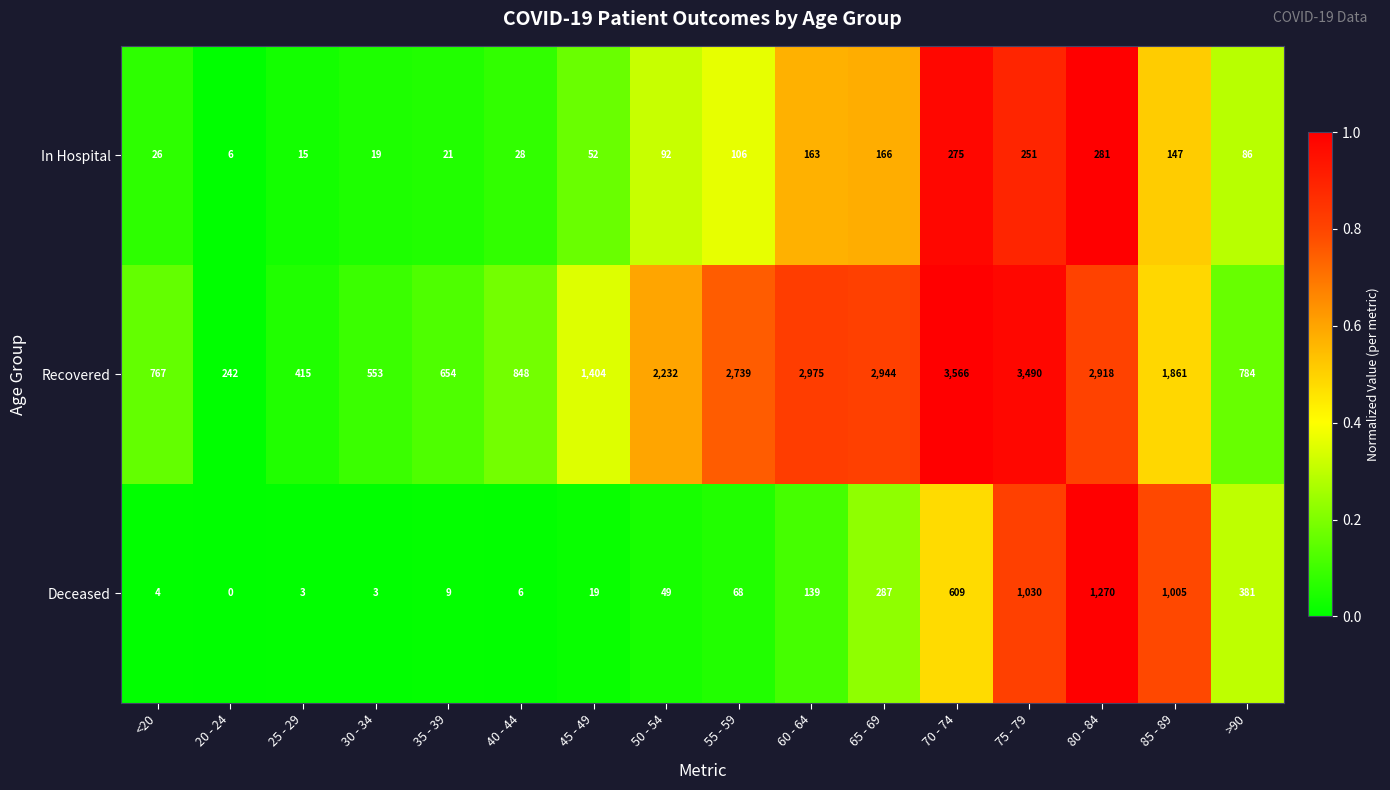

List the series in order of their peak value, lowest first.

In Hospital, Deceased, Recovered